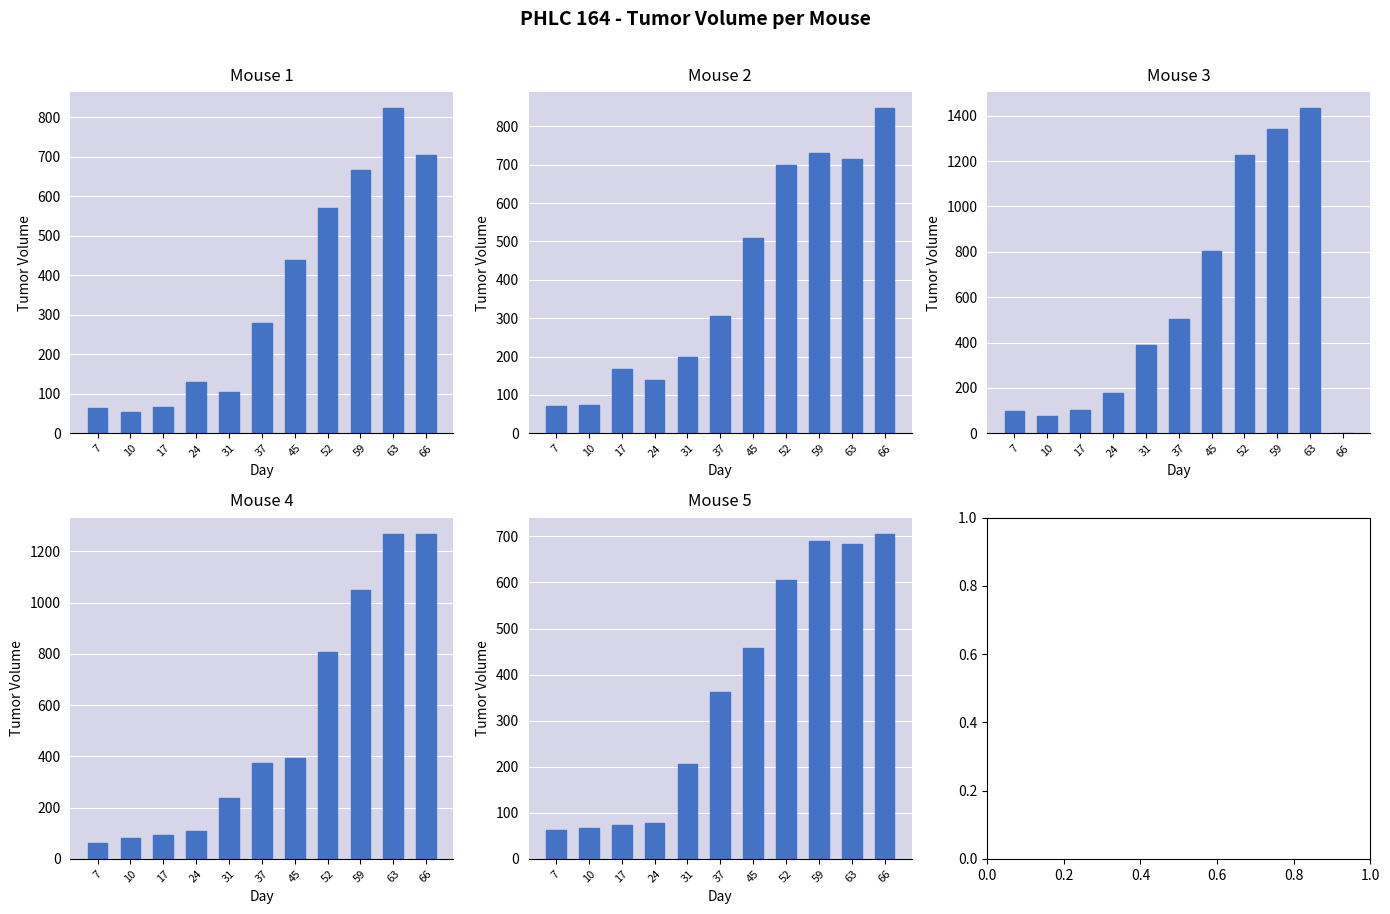

What is the sum of the Mouse 3 values at 17 and 59?

1442.9